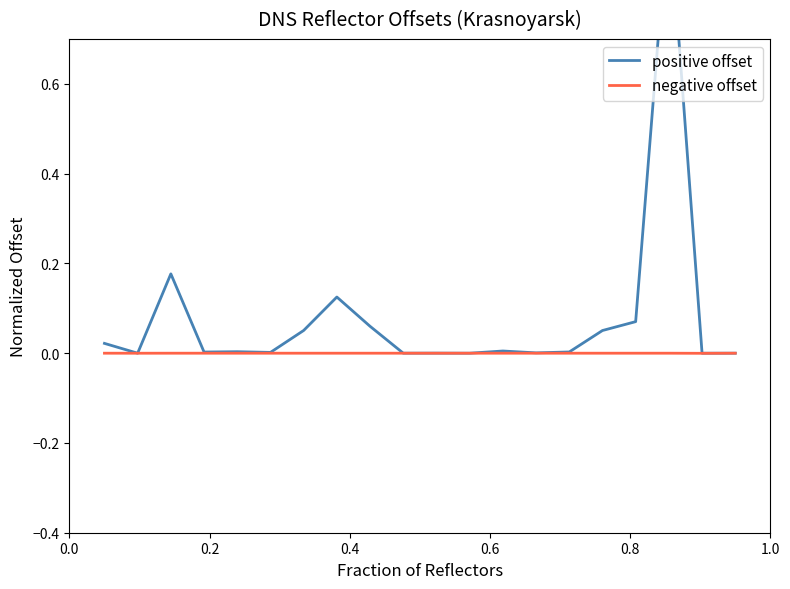

True or false: positive offset and negative offset cross at least once.

False